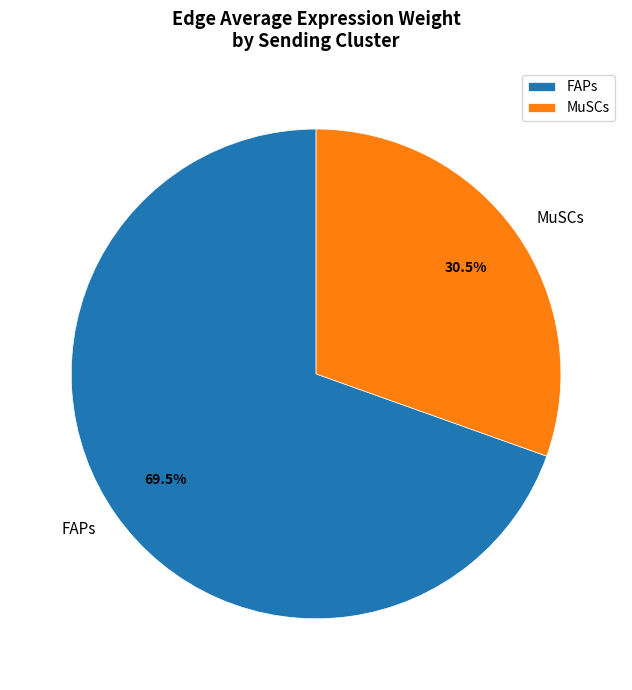

Is the sum of FAPs and MuSCs greater than half?

Yes